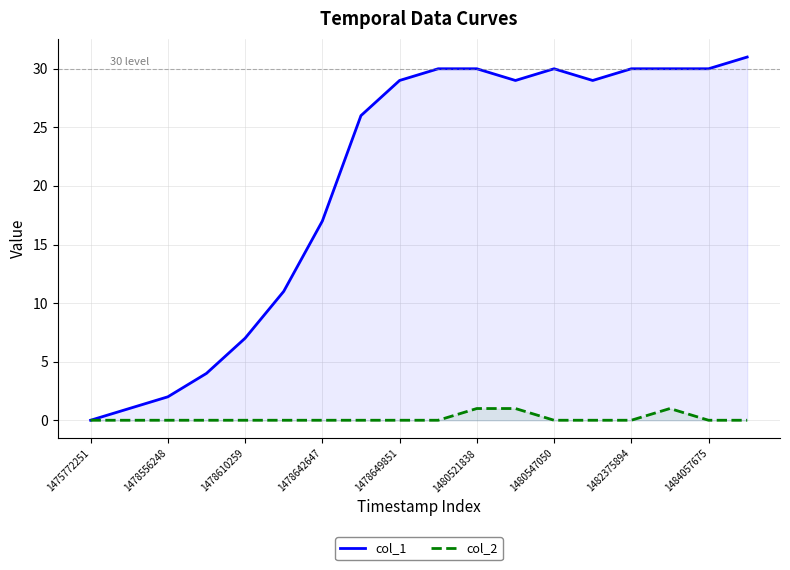

The value of col_1 at 1482375894 is 30. True or false?

True